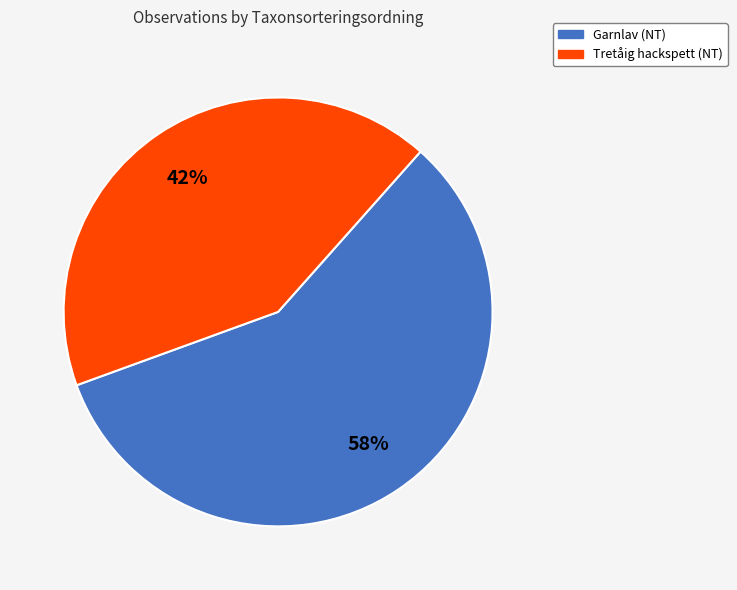

Rank the categories by value from lowest to highest.

Tretåig hackspett (NT), Garnlav (NT)